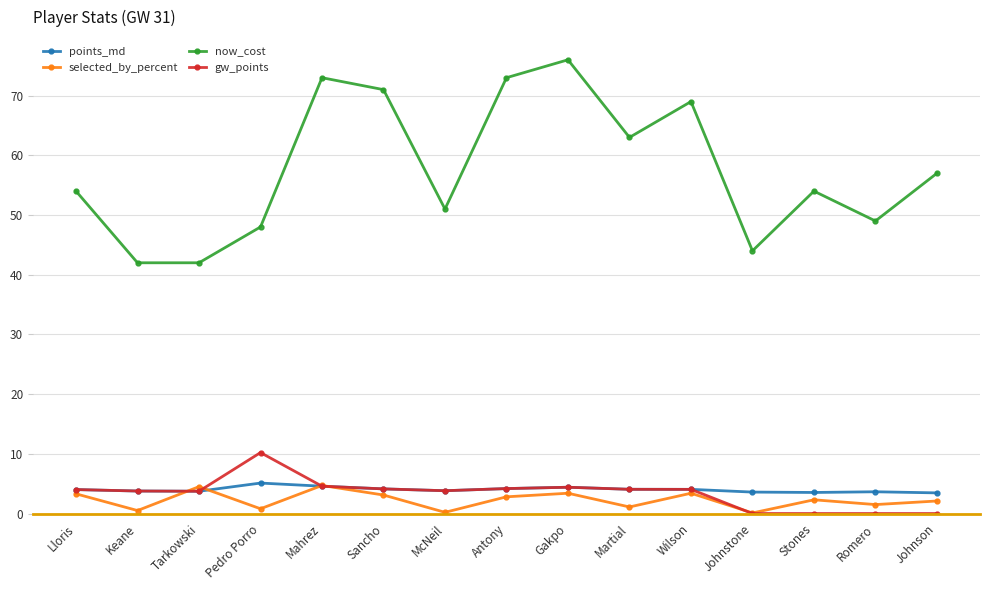

True or false: selected_by_percent and now_cost cross at least once.

False